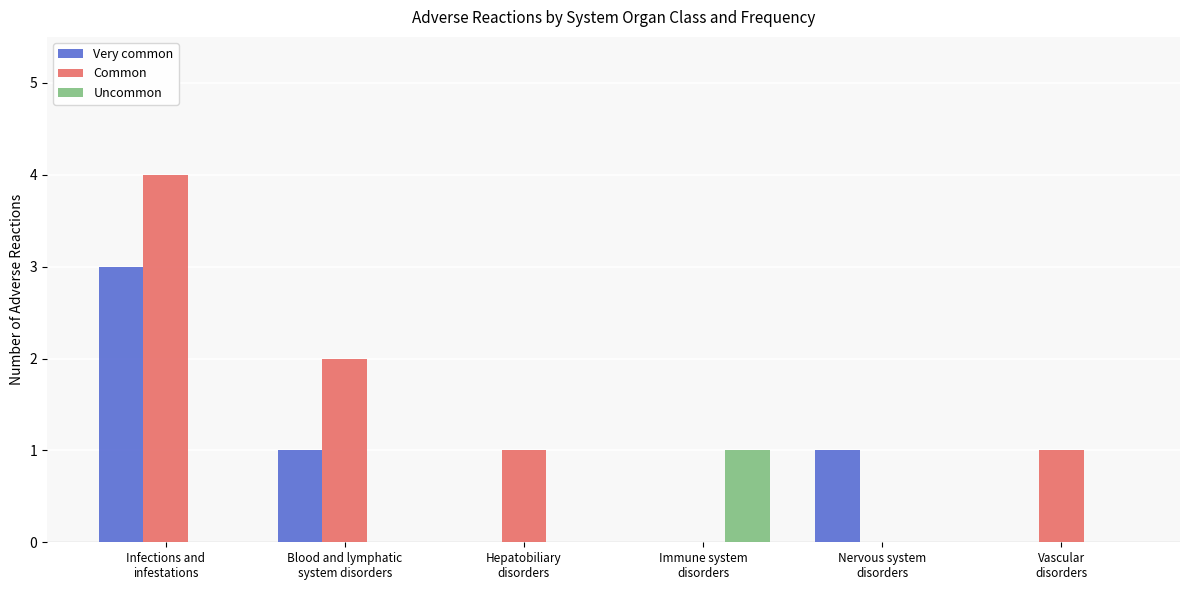

Which series has the largest total across all categories?

Common